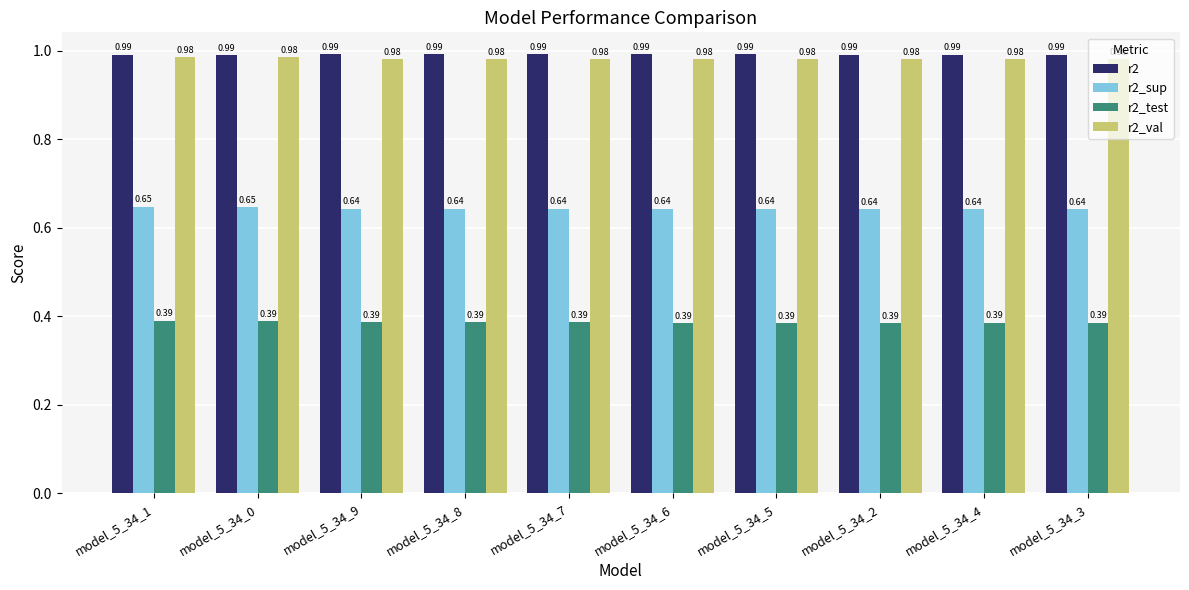

Rank the series at model_5_34_2 from lowest to highest value.

r2_test, r2_sup, r2_val, r2